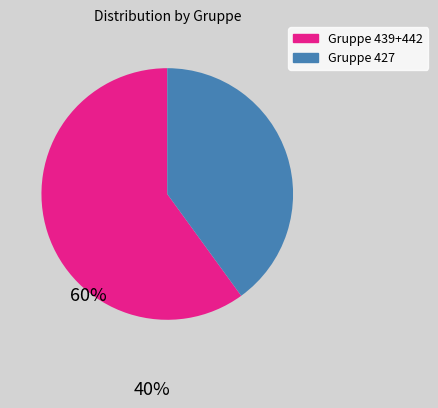

Is there a majority slice in this chart?

Yes